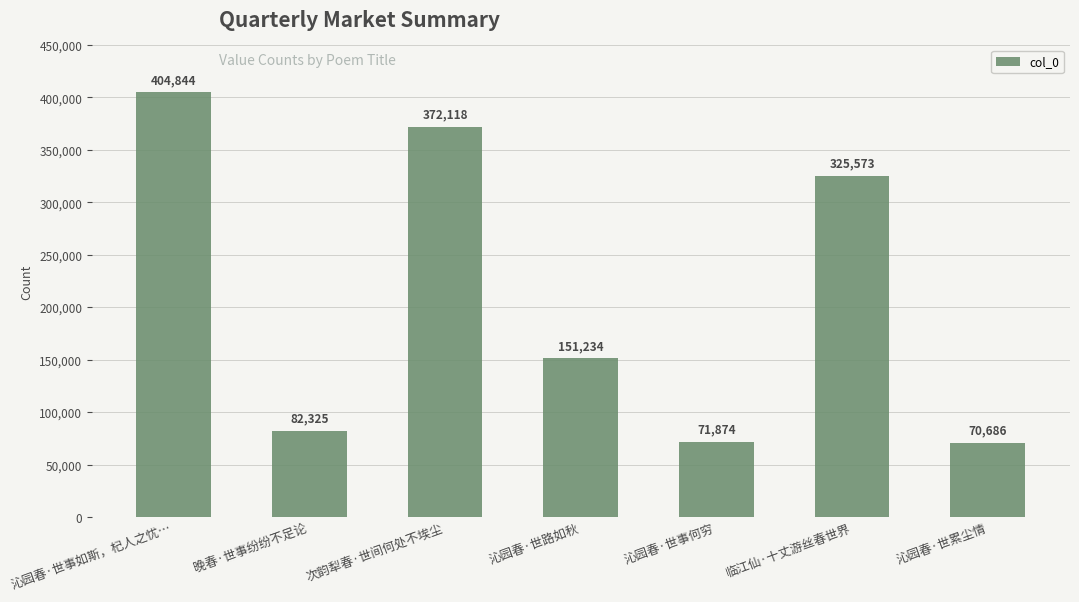

Where is the data nearest to the value 237765?

沁园春·世路如秋